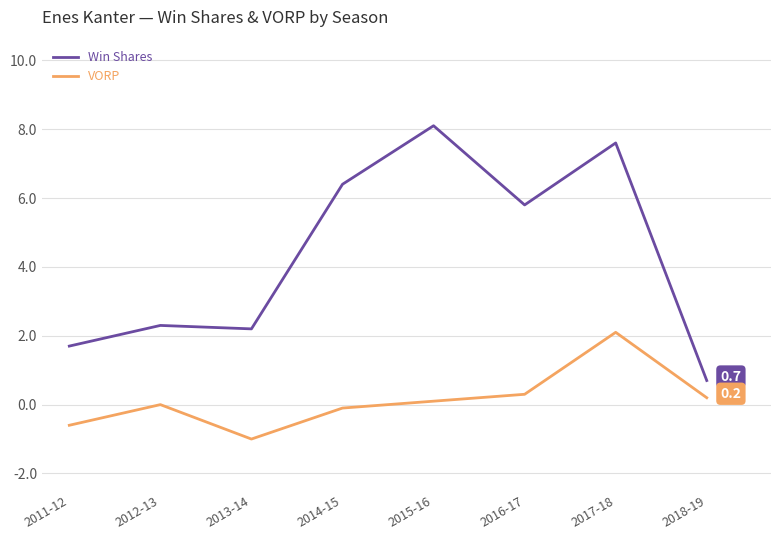

True or false: Win Shares has a value of 3.0 at 2011-12.

False